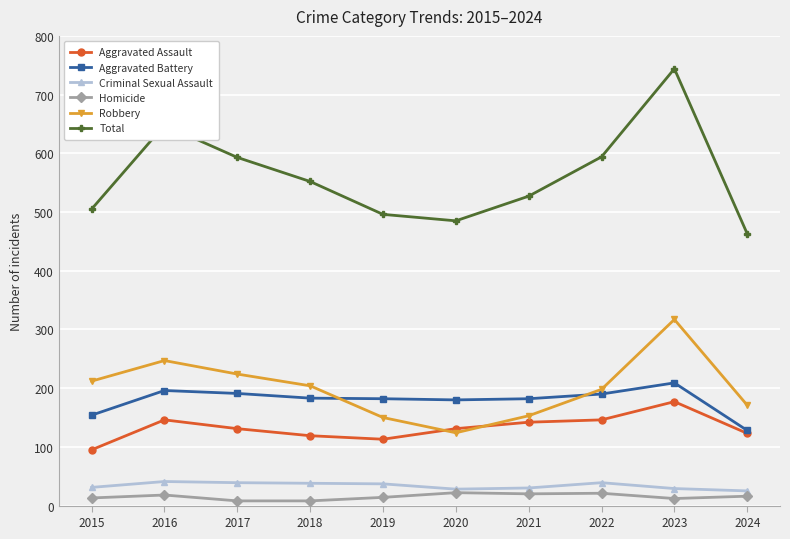

True or false: Robbery and Criminal Sexual Assault cross at least once.

False